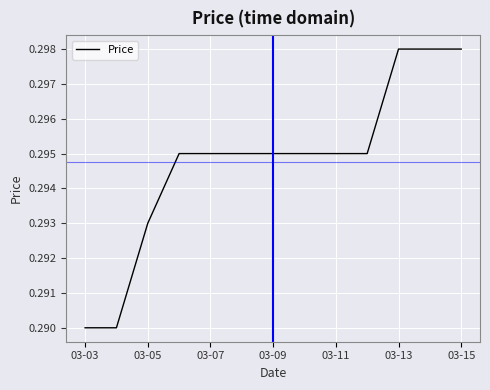

True or false: the data shows 0.1 at 03-07.

False